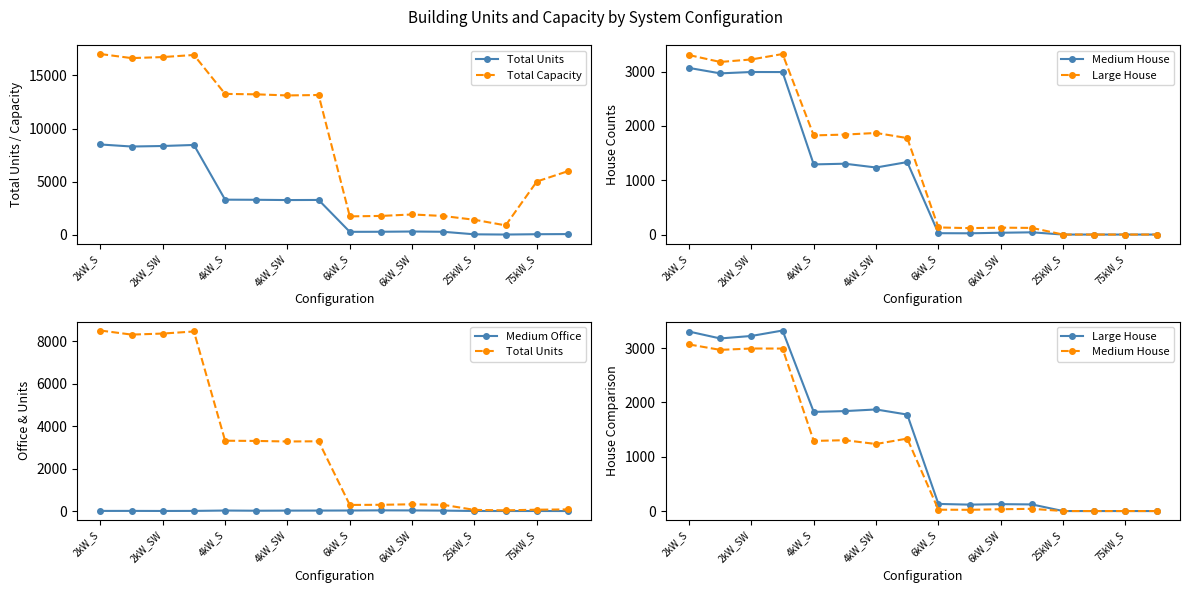

Between 4kW_SW and 25kW_S, which series saw the biggest shift?

Total Capacity